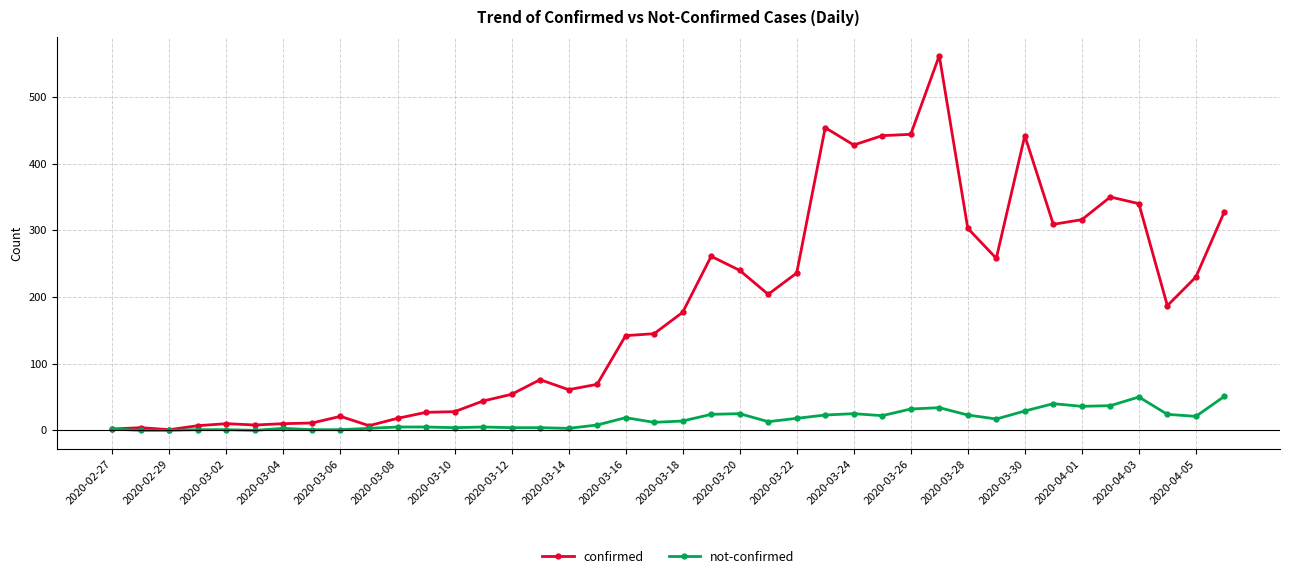

At how many categories does at least one series exceed 104?

22